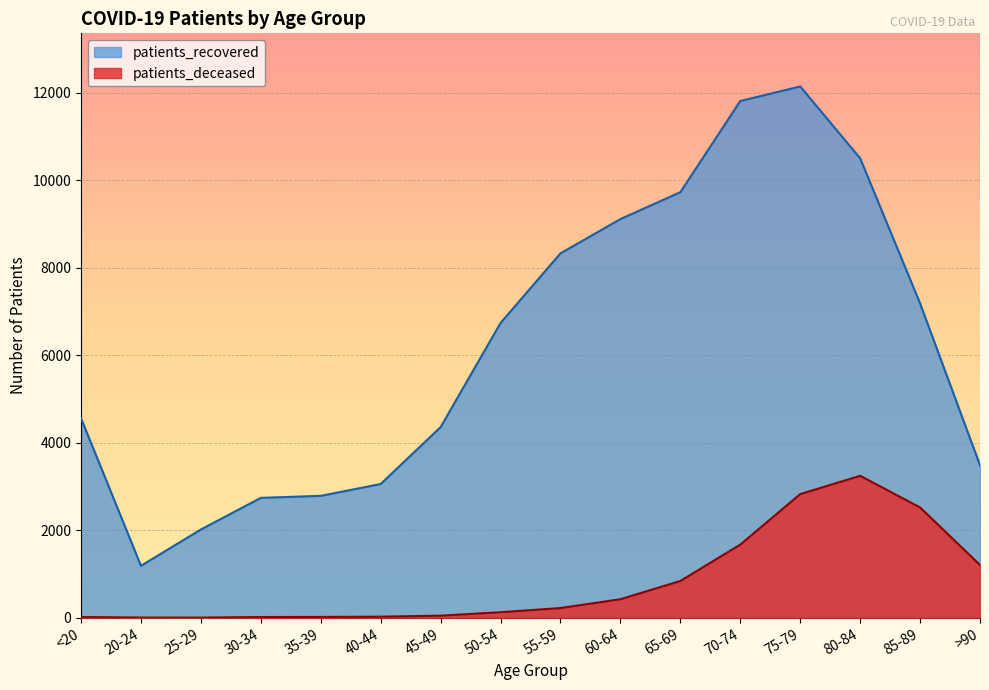

How many interior local valleys does the patients_deceased series have?

1